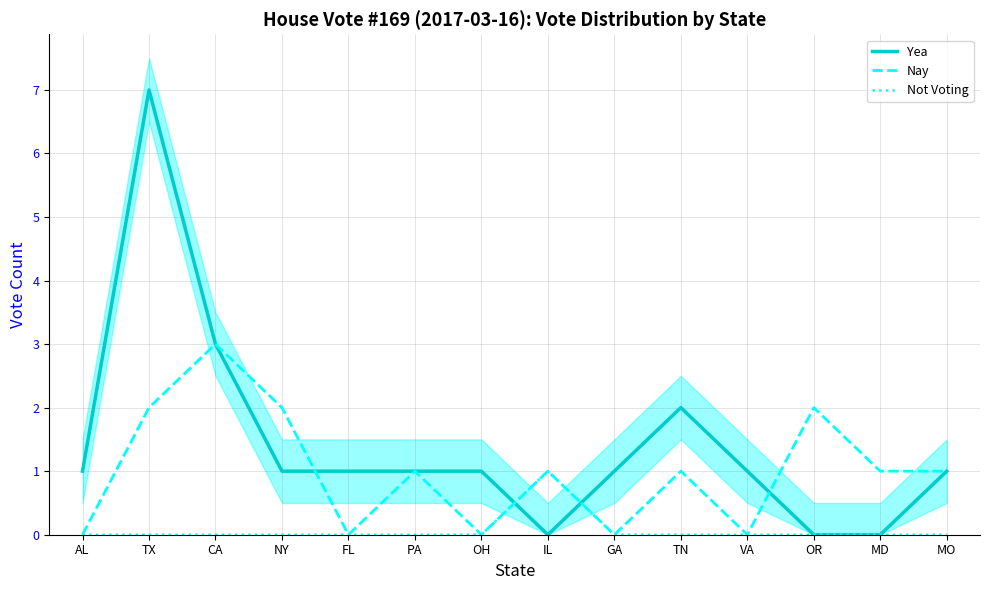

What is the label of the 10th point from the left?

TN